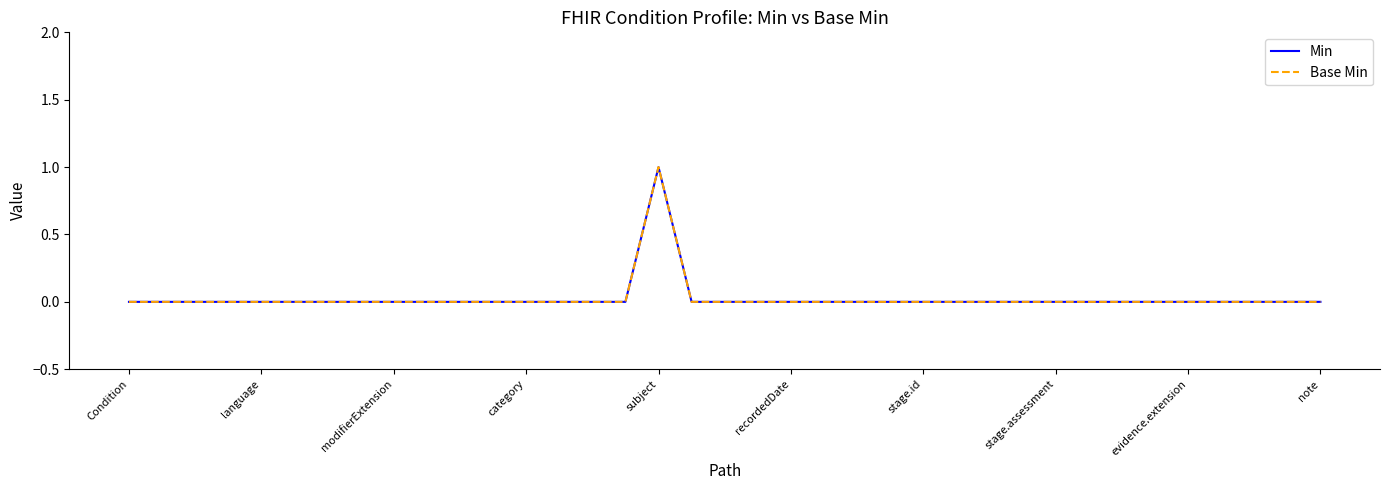

Does the chart display data point markers on the line(s)?

No